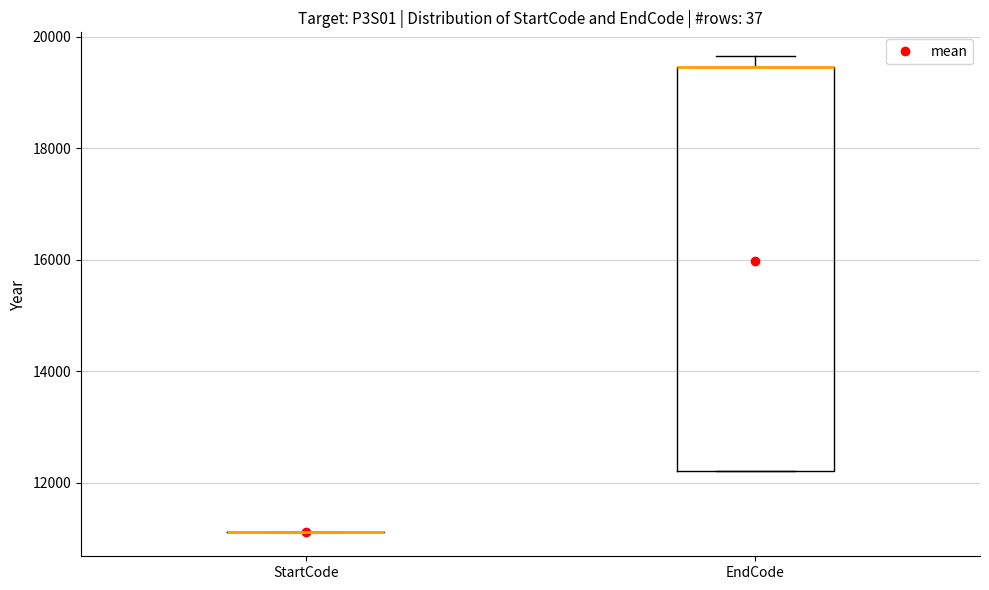

Reading left to right, read every box against the y-axis: the position of its median line, the range the box covers, and the ends of its whiskers. The values are not printed on the chart, so give them approximately, as read against the axis.

StartCode: box collapsed to a line at 11200, whiskers 11200 to 11200
EndCode: median 19400 (drawn on the box's upper edge), box 12200 to 19400, whiskers 12200 to 19600